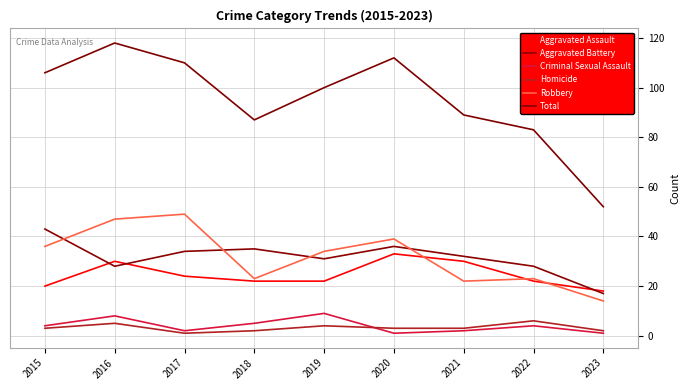

Which series has the largest range (max minus min)?

Total